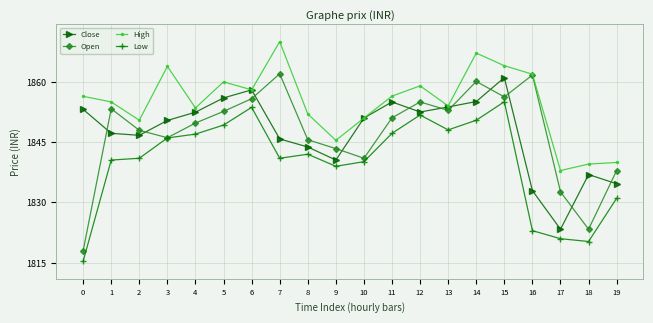

What is the sum of the Low values at 14 and 1?

3691.0